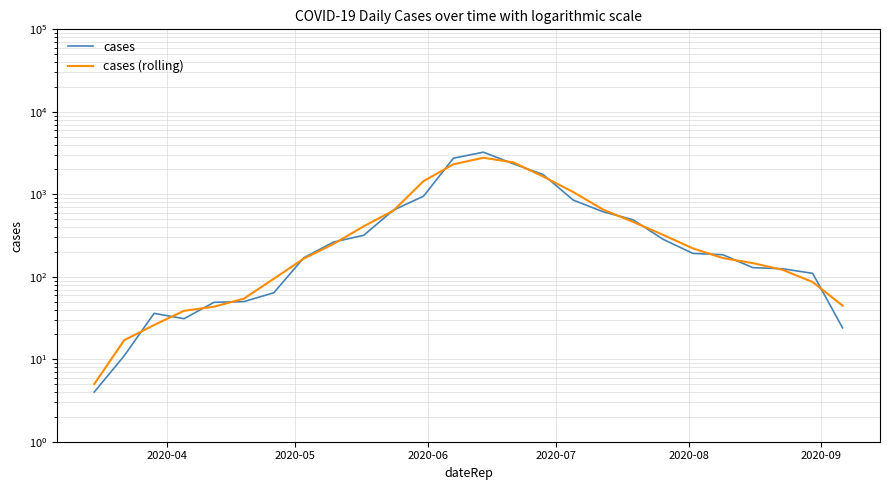

Between 2020-09 and 2020-08, which is larger?

2020-08